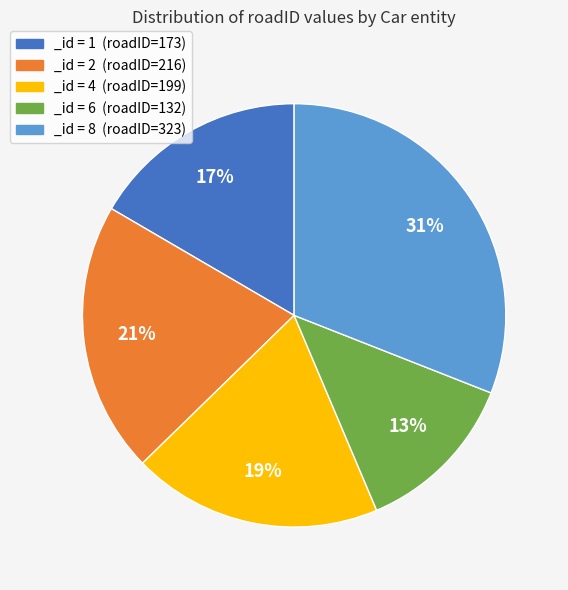

To the nearest percent, what is the difference between the largest and smallest slice percentages?

18%